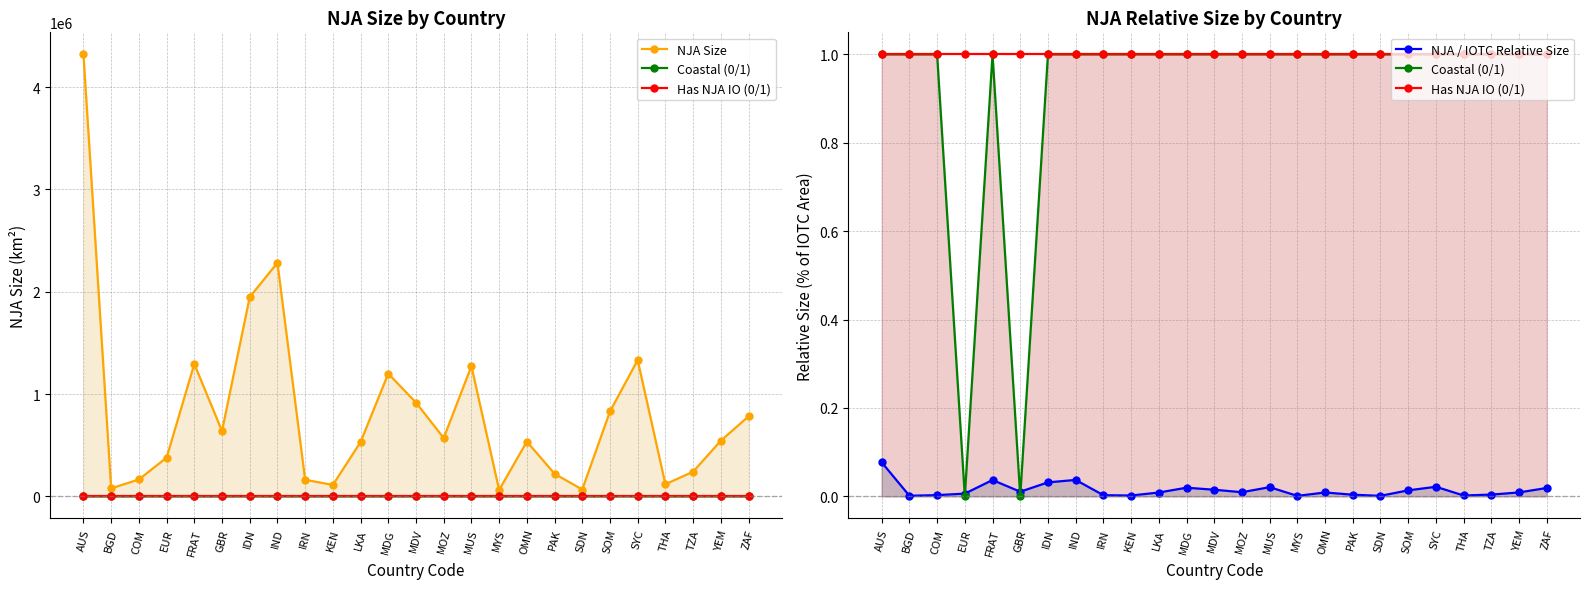

At which label does NJA Size reach its minimum?

MYS